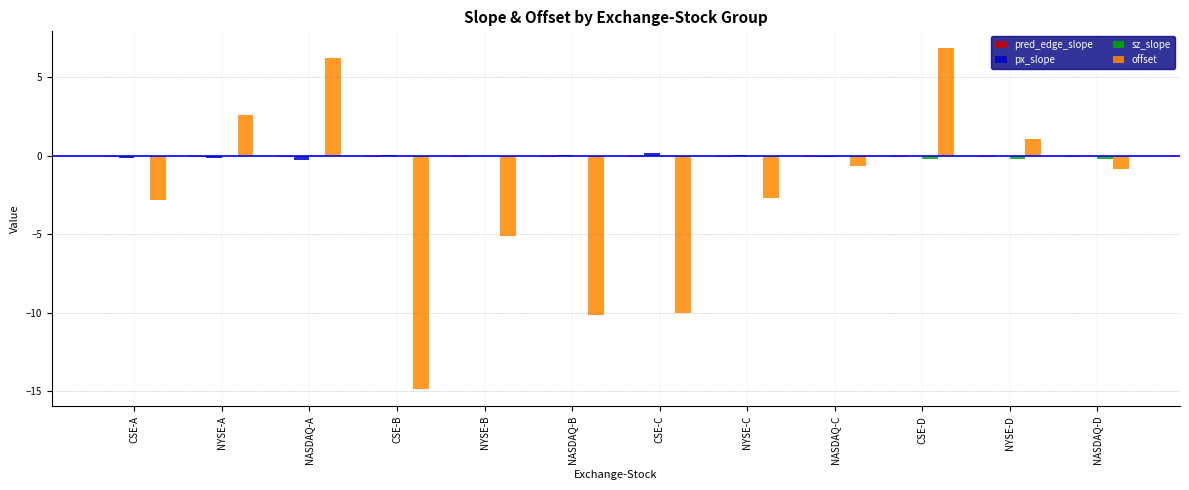

Is the value of px_slope at NYSE-C greater than the value of offset at NYSE-A?

No